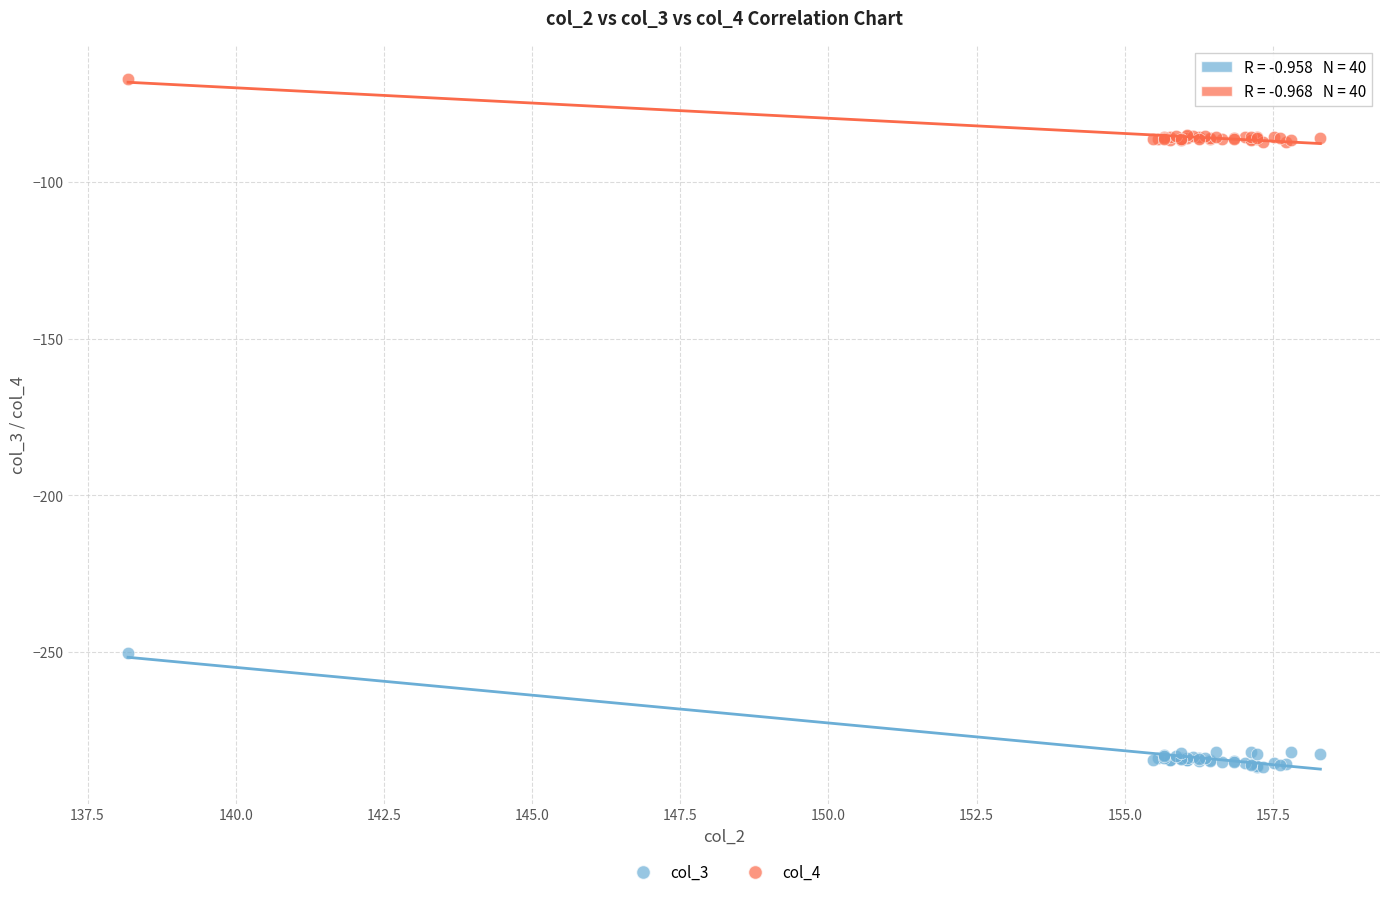

Across all series, what Y value is closest to -176?

-250.2